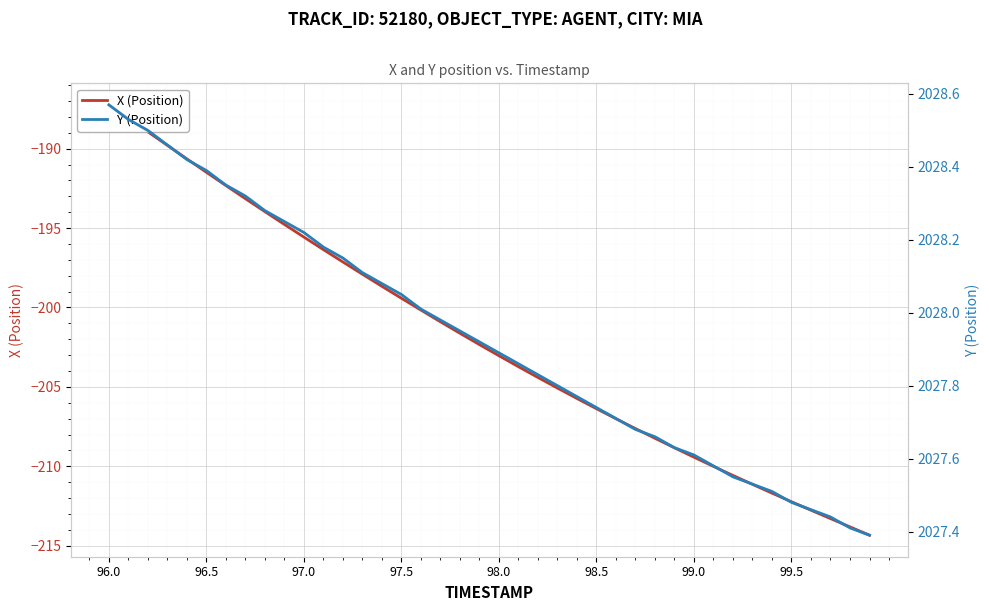

Rank the series by their maximum value, from highest to lowest.

Y (Position), X (Position)